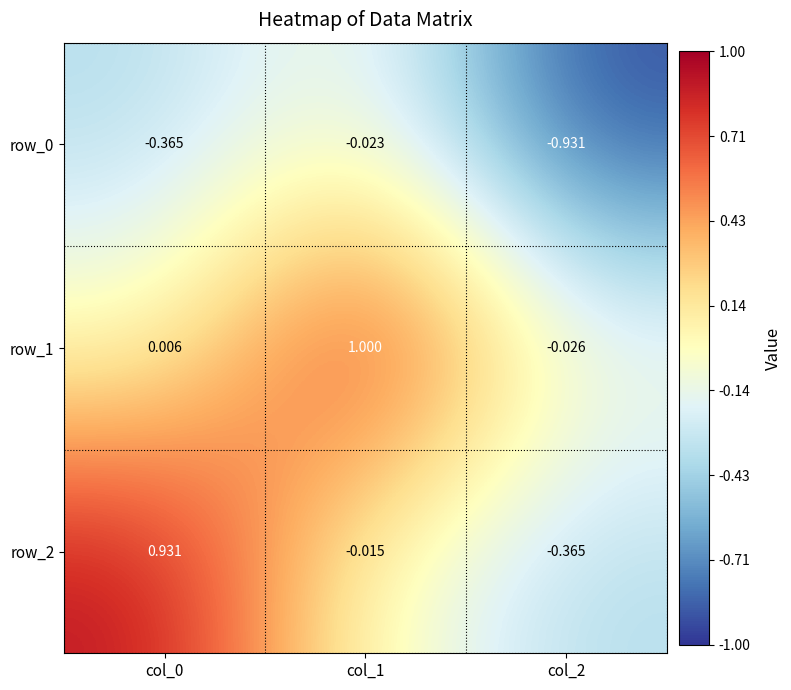

At which label does row_1 reach its peak?

col_1